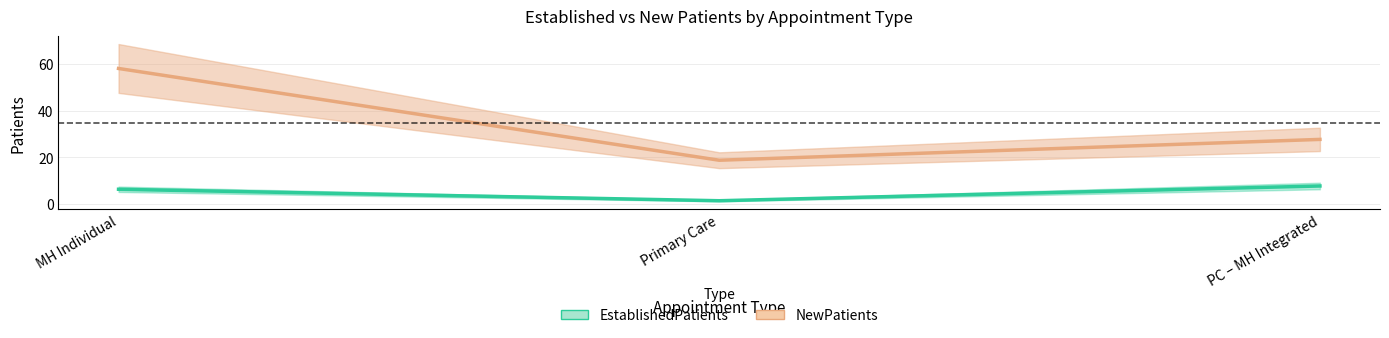

What value does the EstablishedPatients series have at MH Individual?

6.4